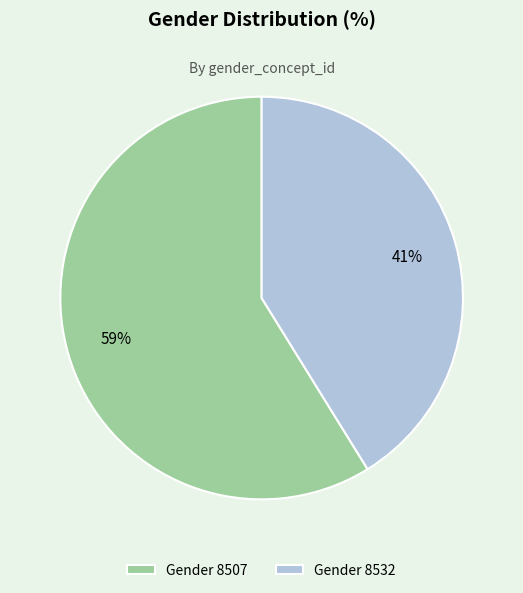

To the nearest percent, what is the difference between the Gender 8507 and Gender 8532 slice percentages?

18%